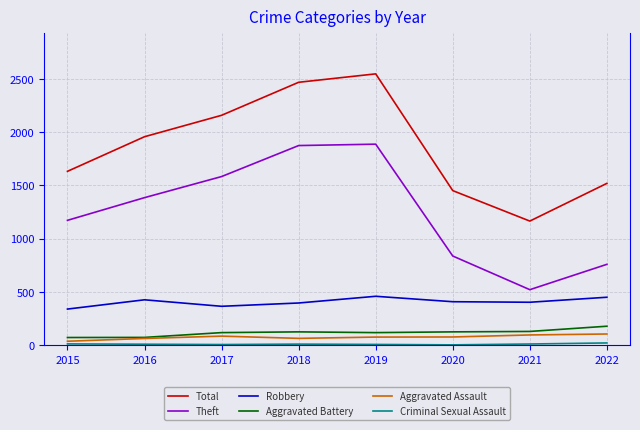

Which series changed the most between 2016 and 2022?

Theft